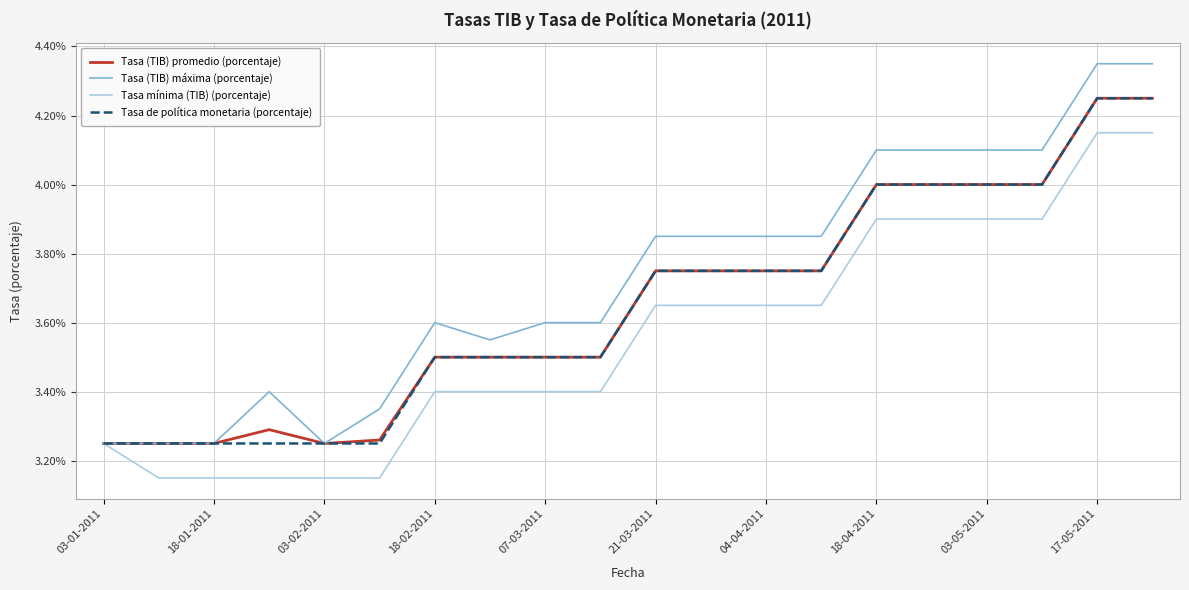

True or false: Tasa (TIB) máxima (porcentaje) has more than 0 interior local peaks.

True